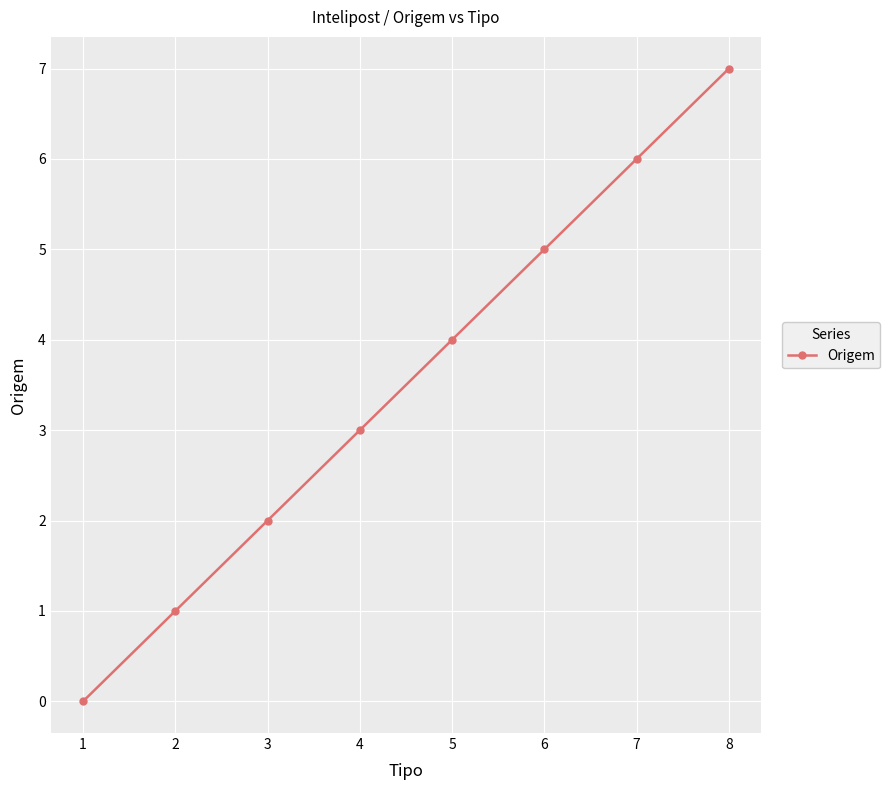

True or false: the data shows 11 at 8.

False